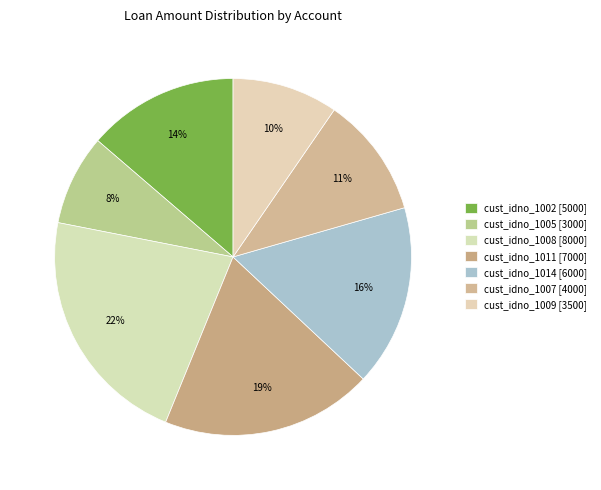

How many slices are in this pie chart?

7